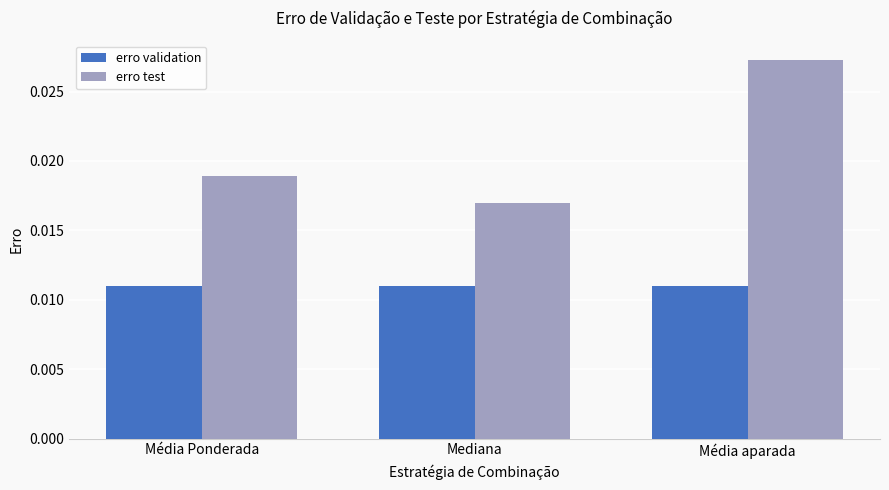

How many erro test values are between 0 and 1?

3